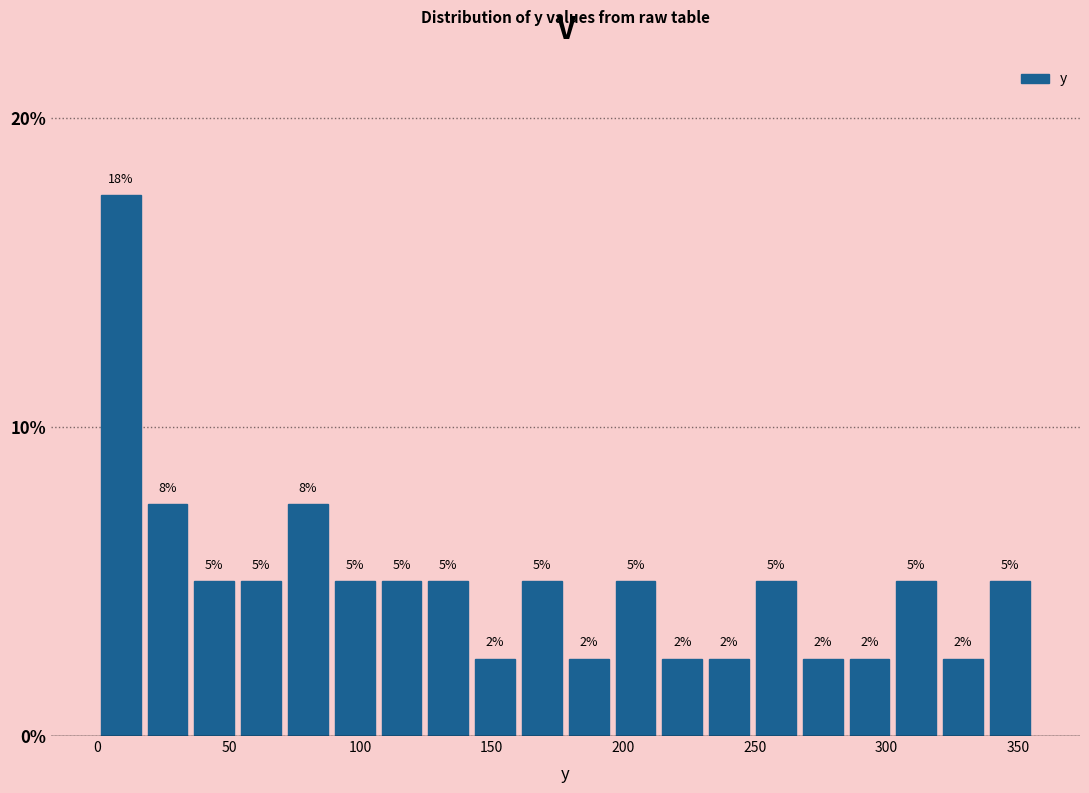

Around what value on the x-axis is the tallest bar? Give the approximate position of its centre, as read against the axis.

10